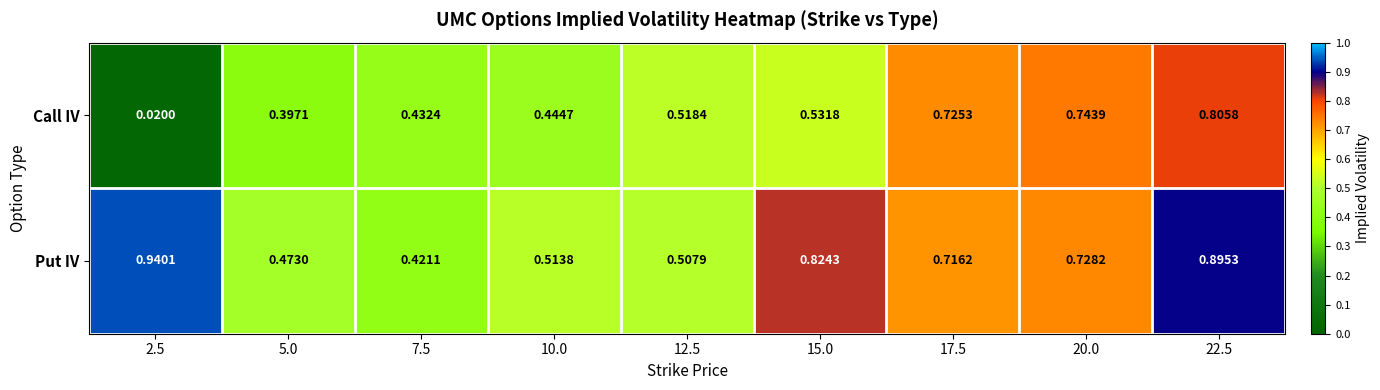

Rank the series at 20.0 from highest to lowest value.

Call IV, Put IV